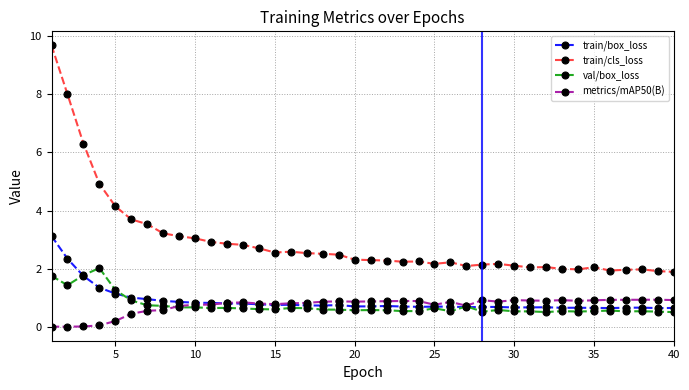

How many lines are shown in the chart?

4